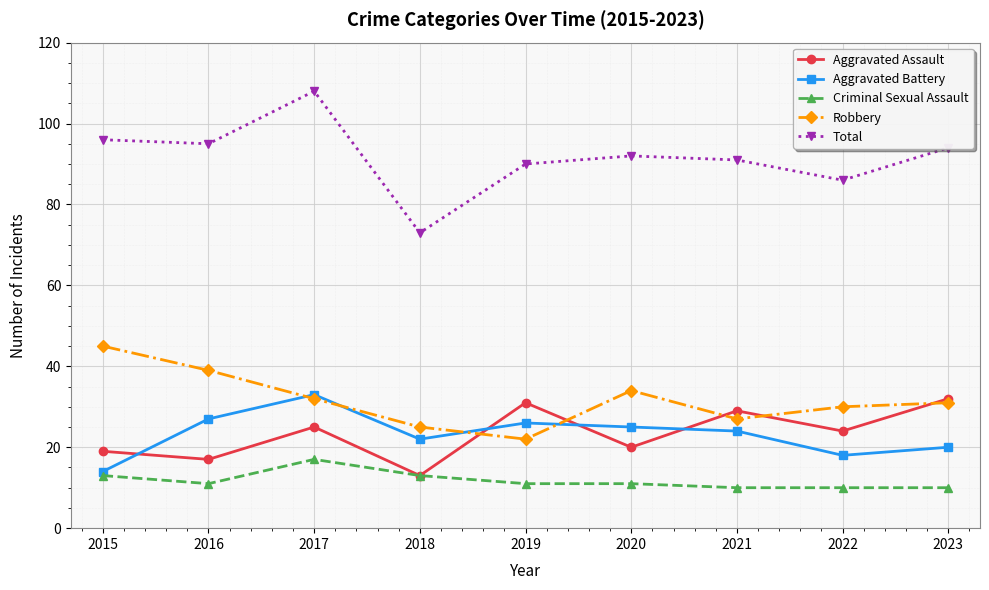

Reading left to right, transcribe all the data shown in this chart.

Aggravated Assault: 19	17	25	13	31	20	29	24	32
Aggravated Battery: 14	27	33	22	26	25	24	18	20
Criminal Sexual Assault: 13	11	17	13	11	11	10	10	10
Robbery: 45	39	32	25	22	34	27	30	31
Total: 96	95	108	73	90	92	91	86	94